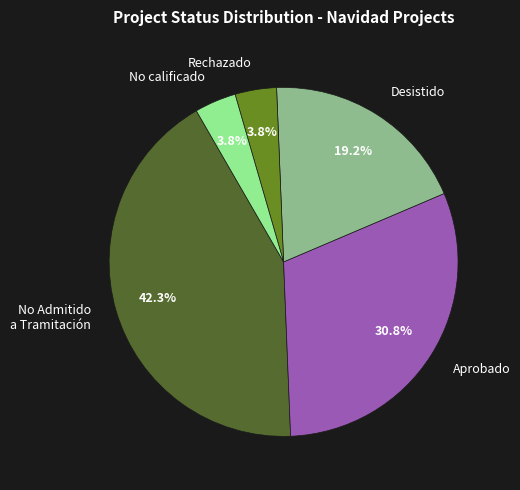

How many segments does this pie chart have?

5